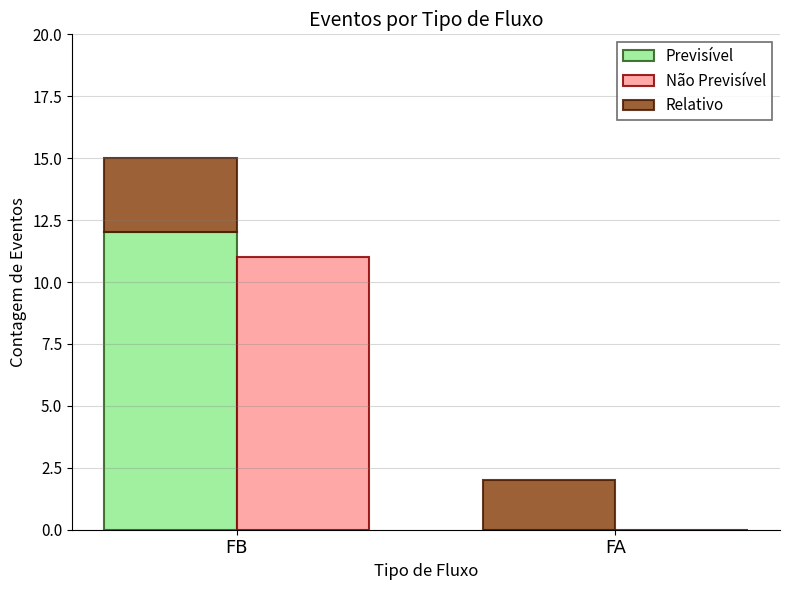

True or false: Não Previsível has a value of 17 at FB.

False